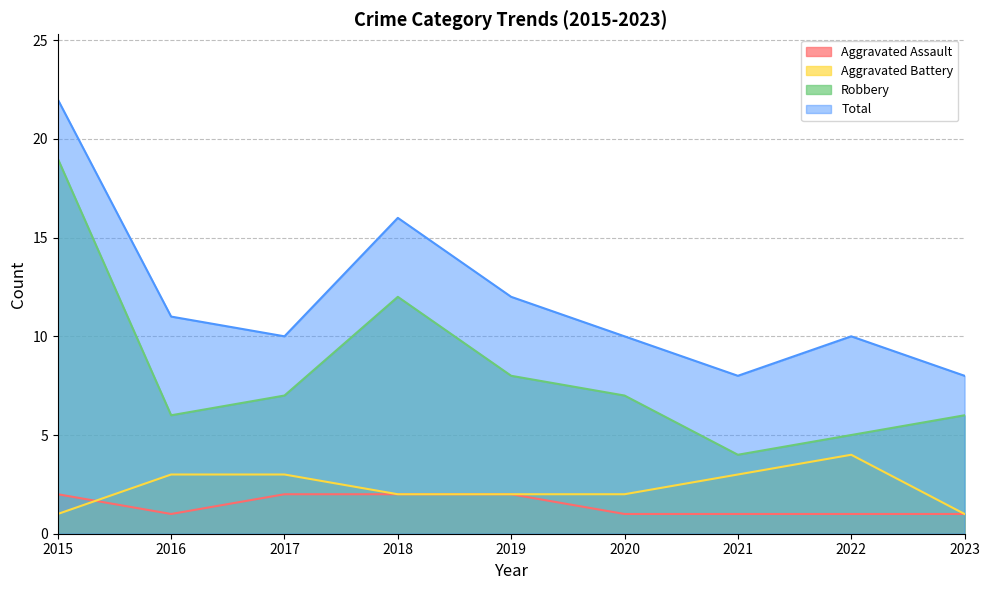

At which label does Total reach its minimum?

2021